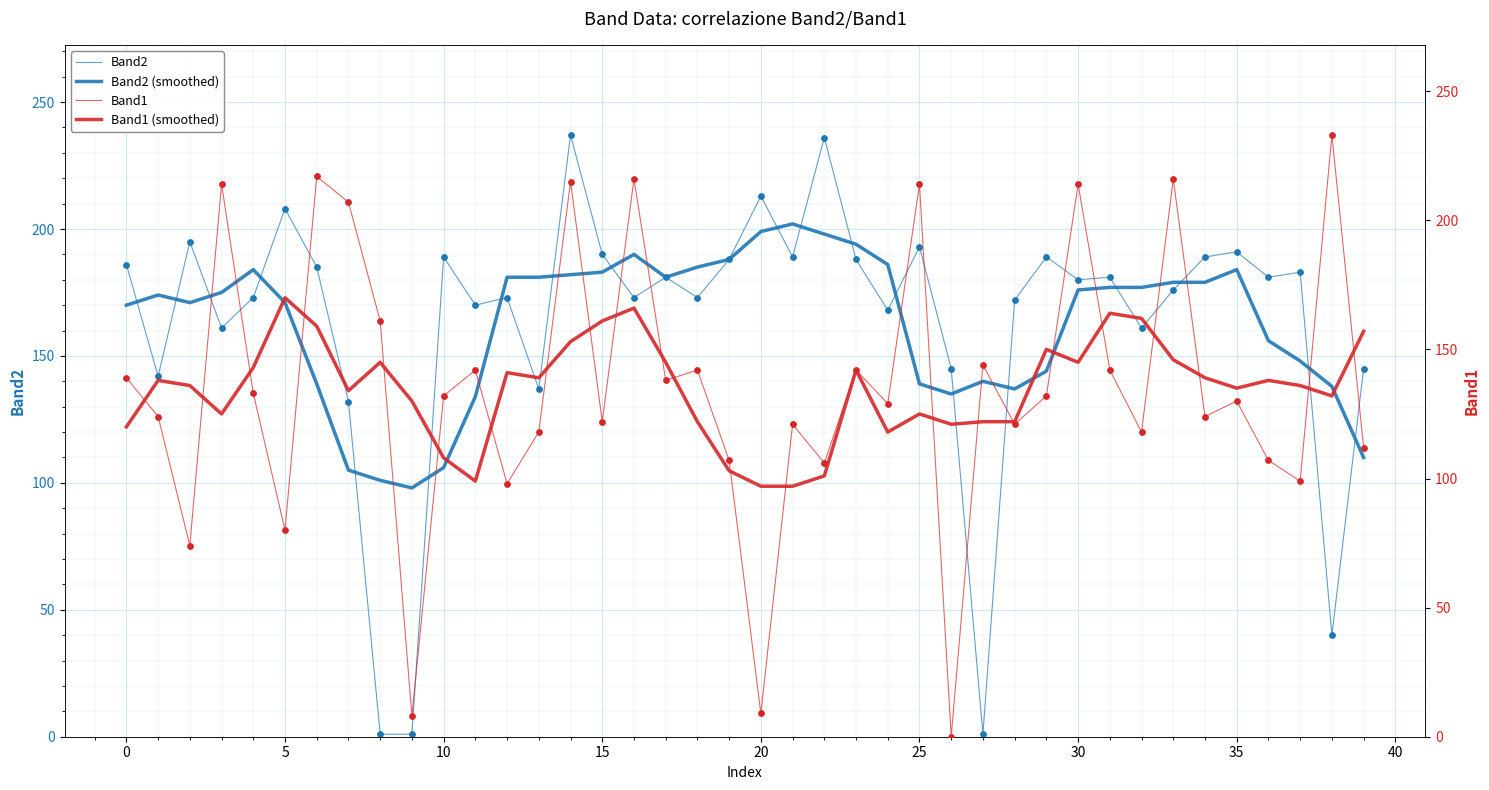

Which series has the largest total across all categories?

Band2